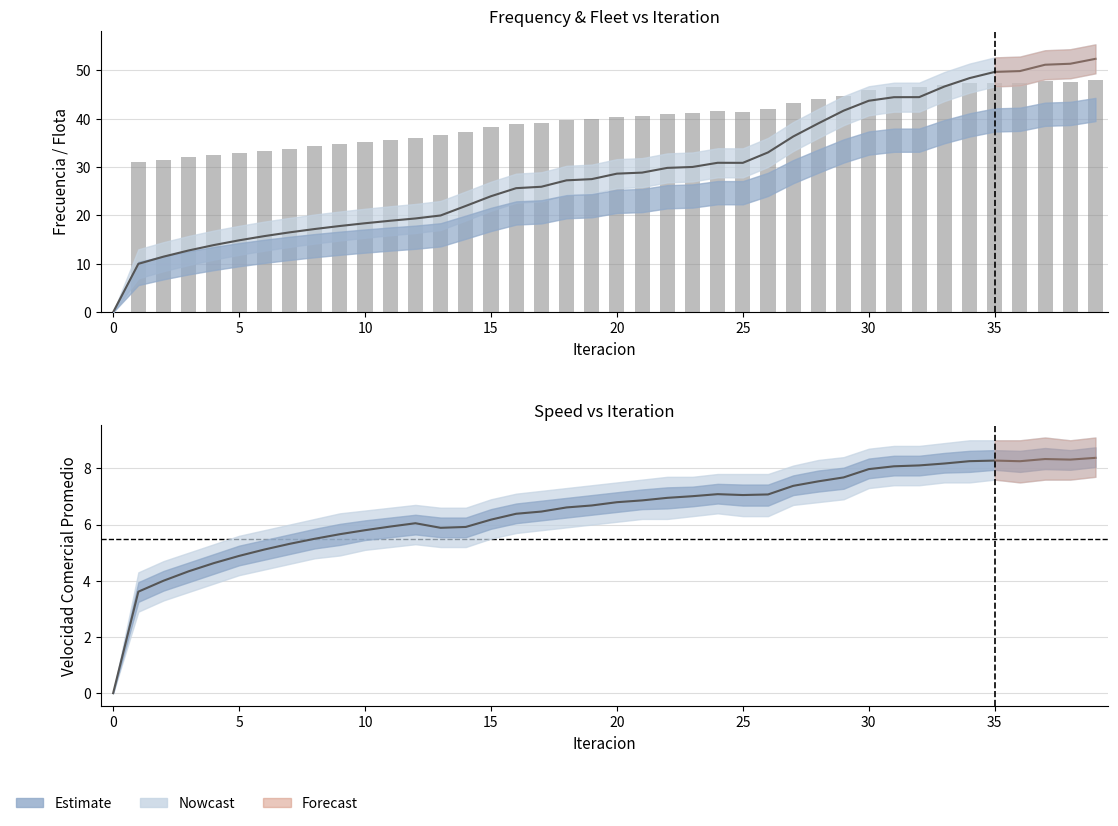

Which series has the largest total across all categories?

Flota Total